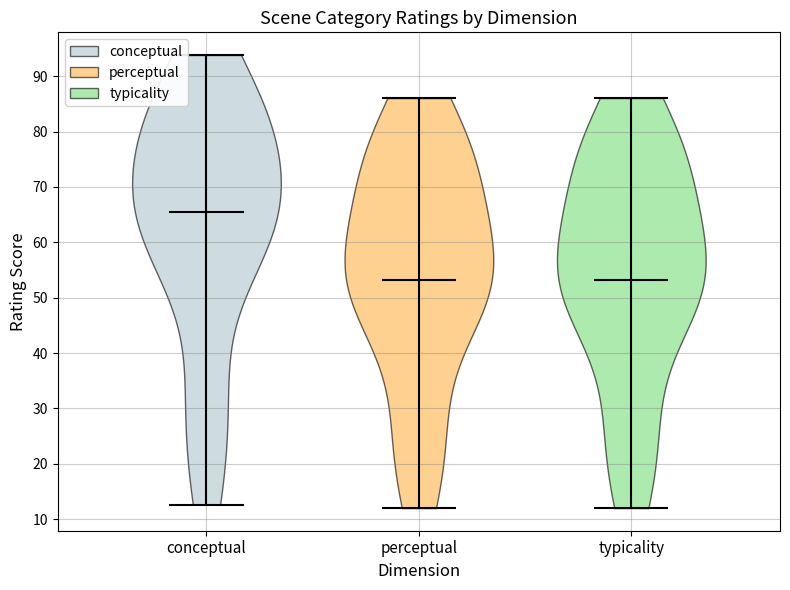

Reading left to right, read every violin against the y-axis: where its median line is, and the lowest and highest points it reaches. The values are not printed on the chart, so give them approximately, as read against the axis.

conceptual: median line 65, lowest point 13, highest point 94
perceptual: median line 53, lowest point 12, highest point 86
typicality: median line 53, lowest point 12, highest point 86